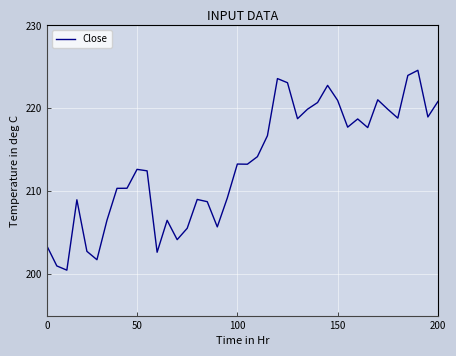

What is the difference between the maximum and second lowest values?

23.6